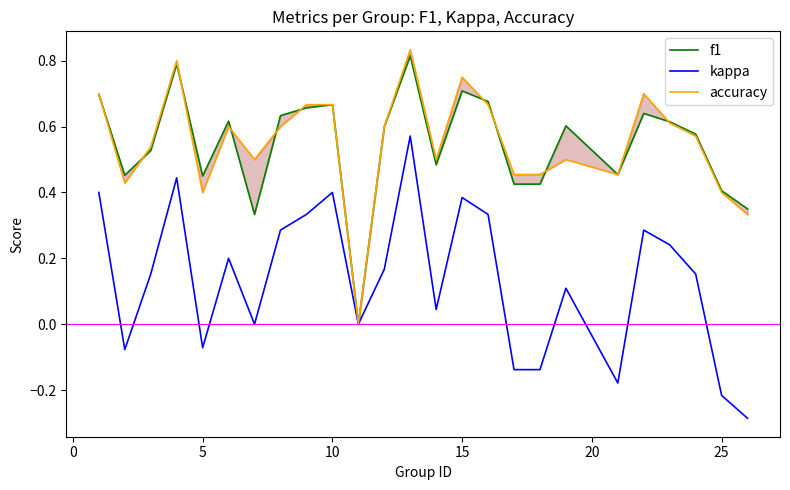

Which series has the largest total across all categories?

accuracy